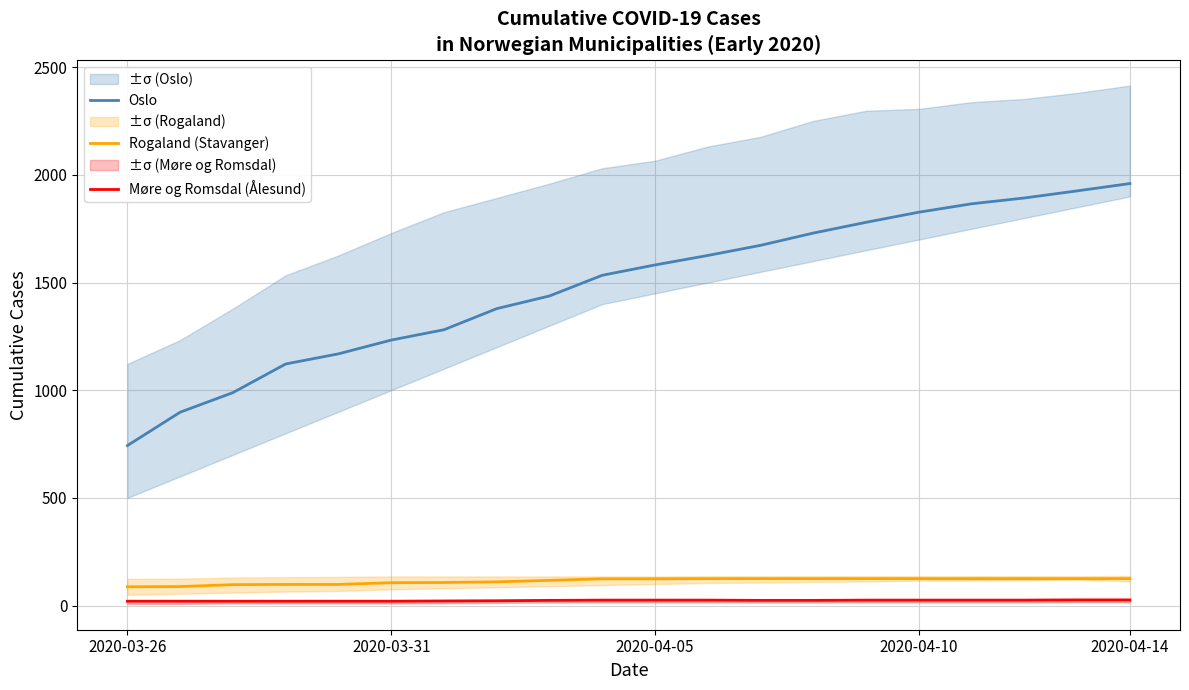

True or false: Oslo and Møre og Romsdal (Ålesund) intersect in this chart.

False